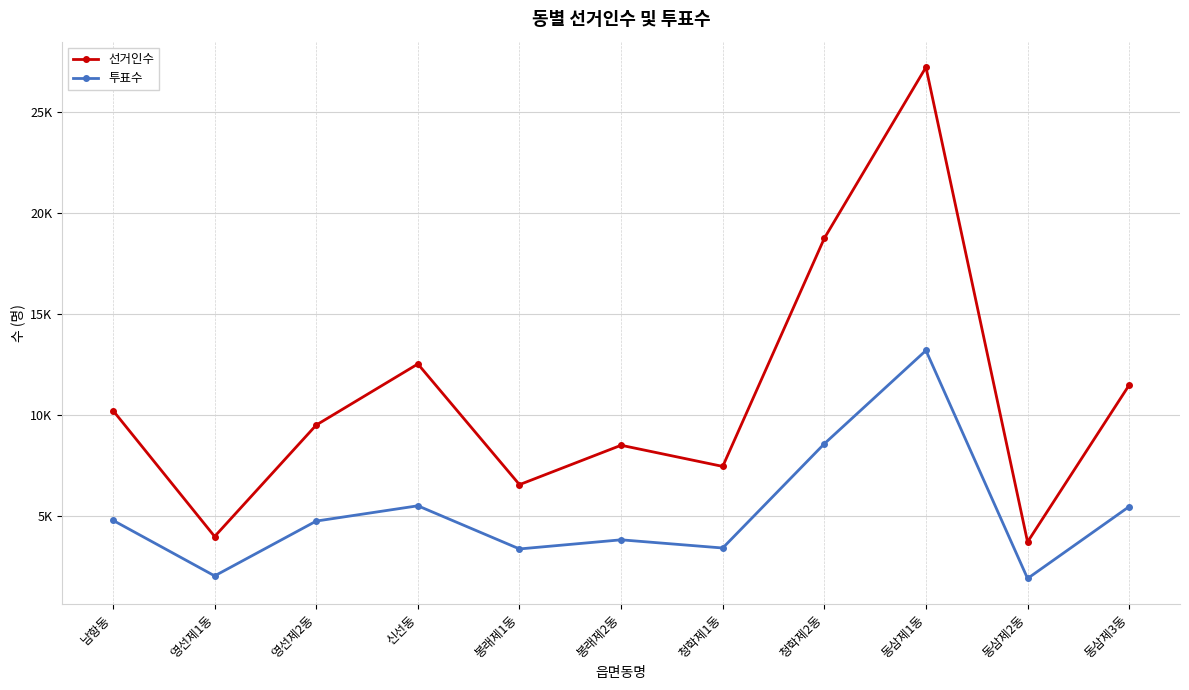

Reading left to right, what are all the values shown in this chart?

선거인수: 남항동=10233	영선제1동=4005	영선제2동=9516	신선동=12535	봉래제1동=6569	봉래제2동=8516	청학제1동=7470	청학제2동=18751	동삼제1동=27206	동삼제2동=3736	동삼제3동=11494
투표수: 남항동=4804	영선제1동=2058	영선제2동=4768	신선동=5523	봉래제1동=3390	봉래제2동=3841	청학제1동=3436	청학제2동=8591	동삼제1동=13202	동삼제2동=1929	동삼제3동=5484